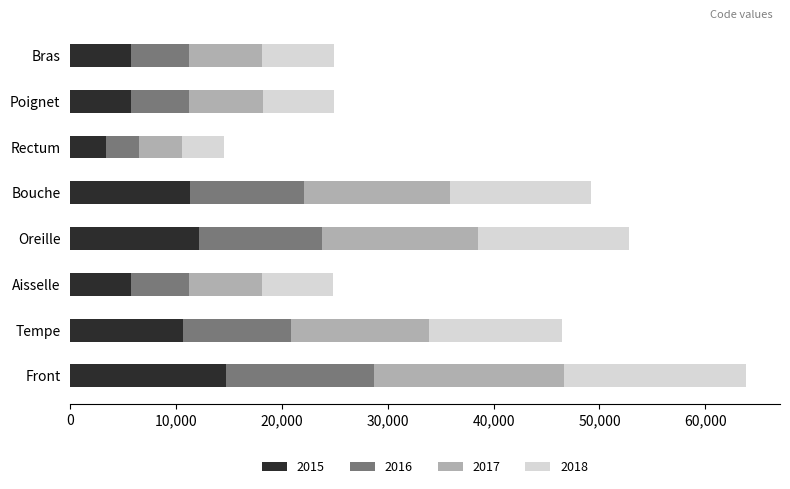

What is the maximum value for 2015?

14688.7